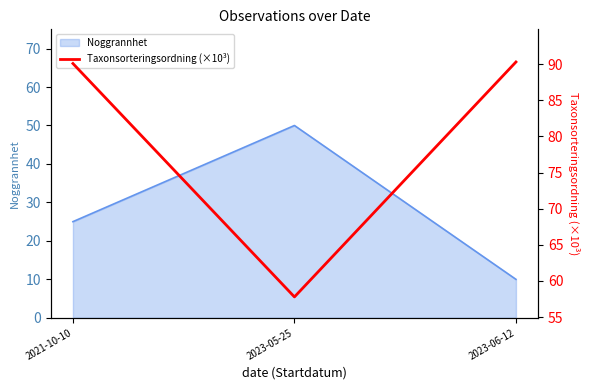

How many values are below 90?

1